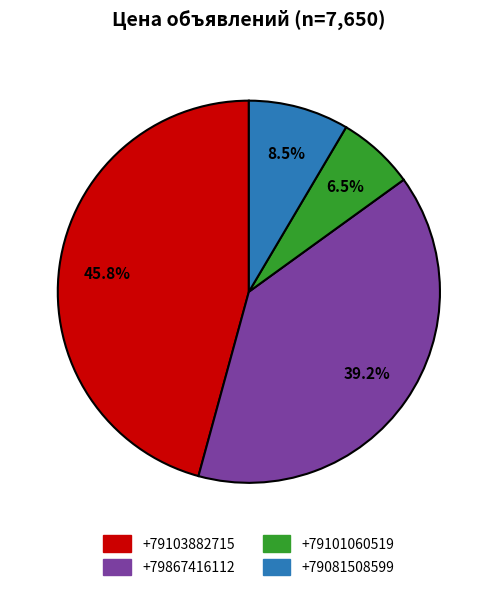

What is the smallest slice in the pie chart?

+79101060519